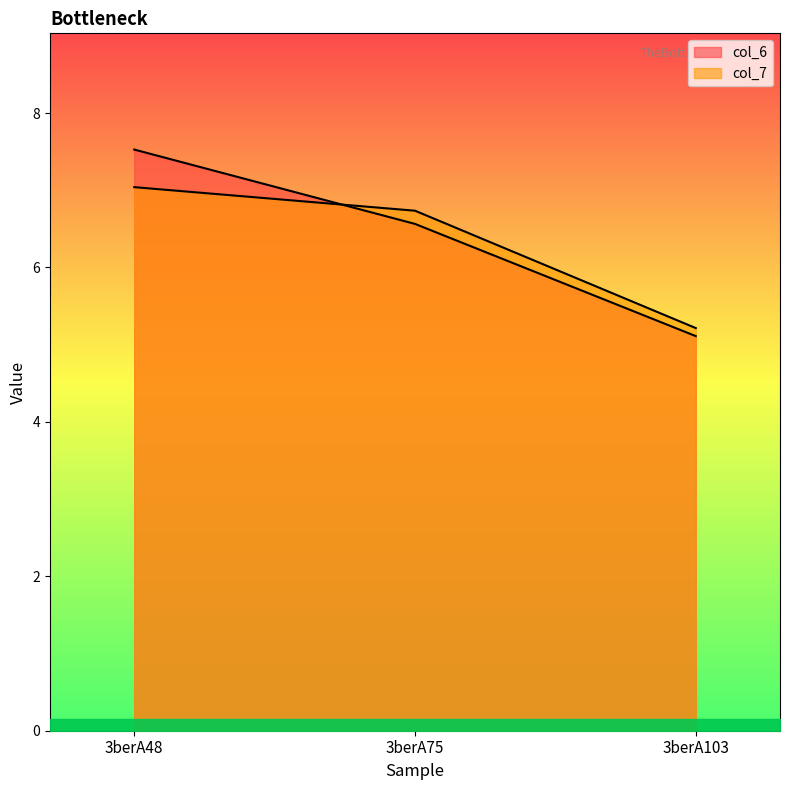

True or false: col_7 has a value of 10.8 at 3berA75.

False